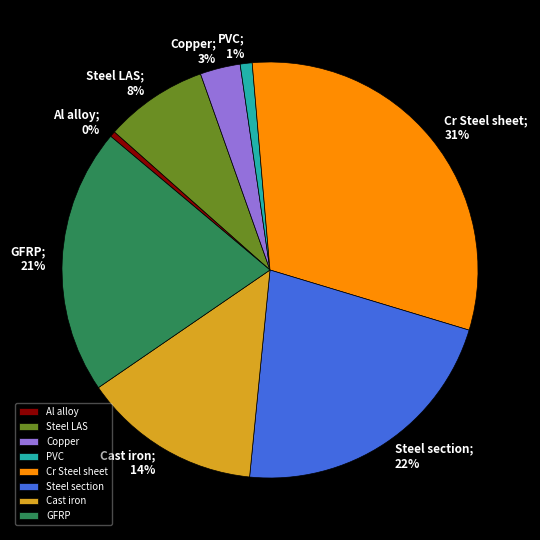

Is it true that Steel LAS is 19% of the pie?

False